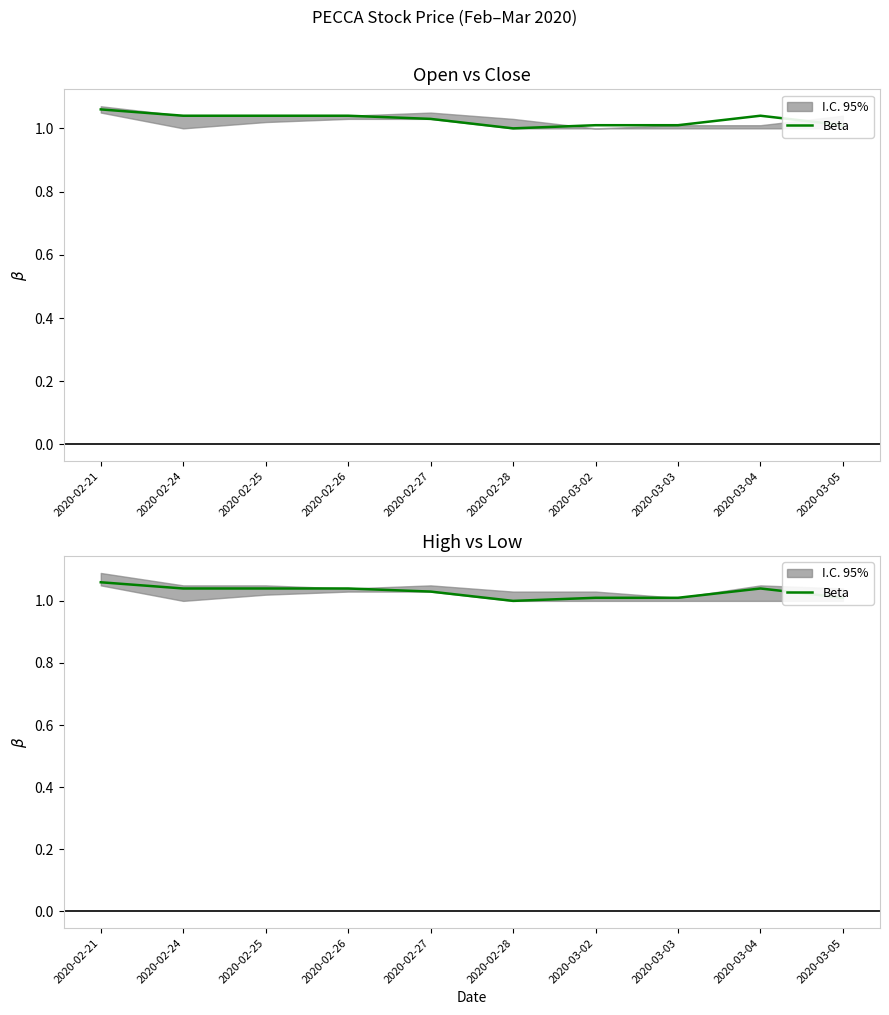

Read the value at 2020-02-26.

1.0